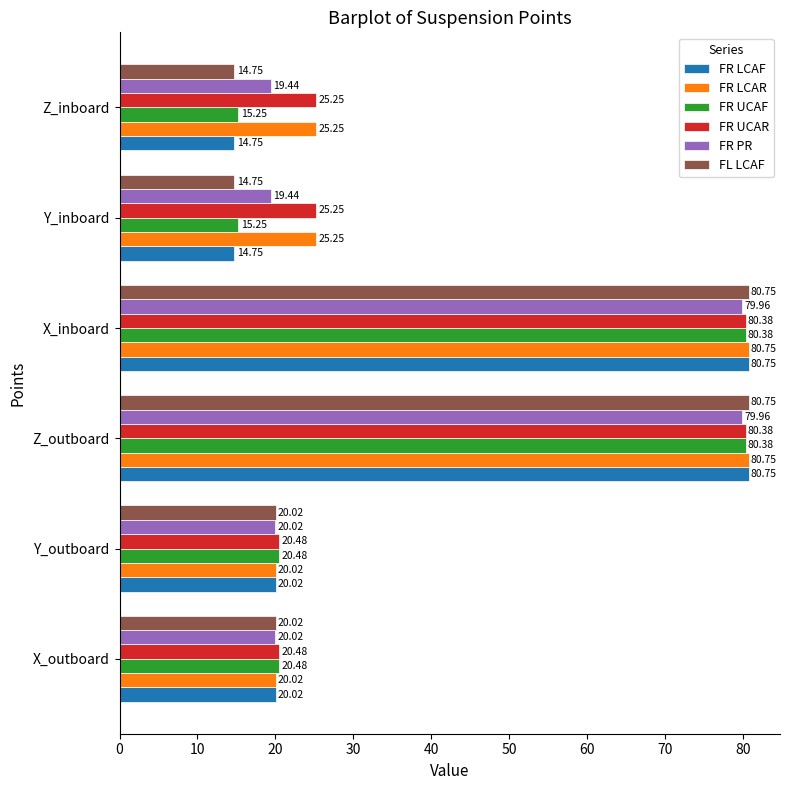

What is the total value across all series at X_outboard?

121.0